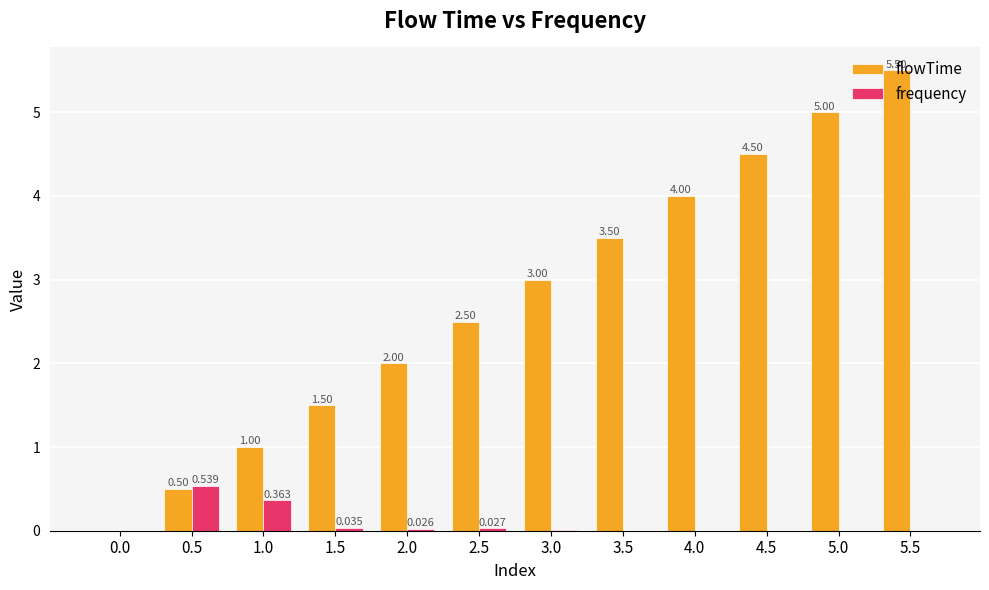

The value of flowTime at 0.0 is -2.6. True or false?

False